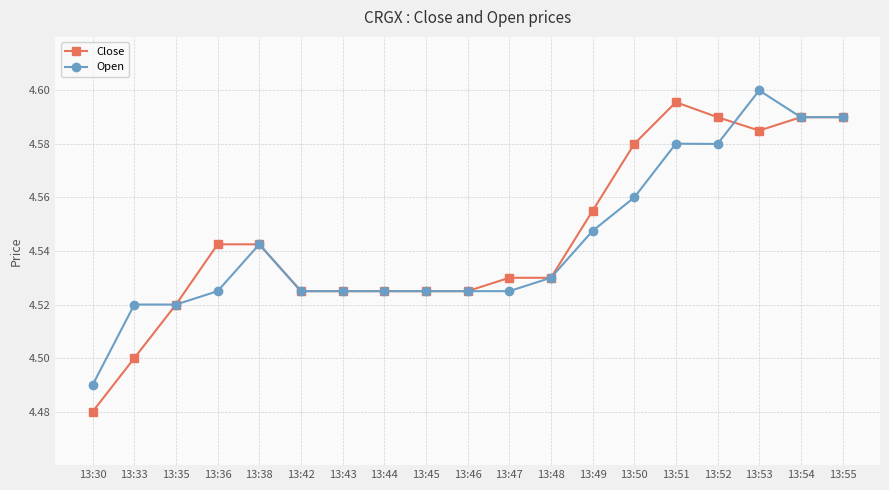

What are all the series names shown in the legend?

Close, Open